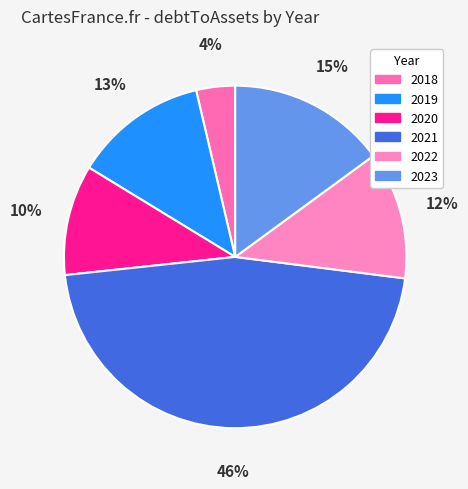

Which has a higher value, 2021 or 2018?

2021